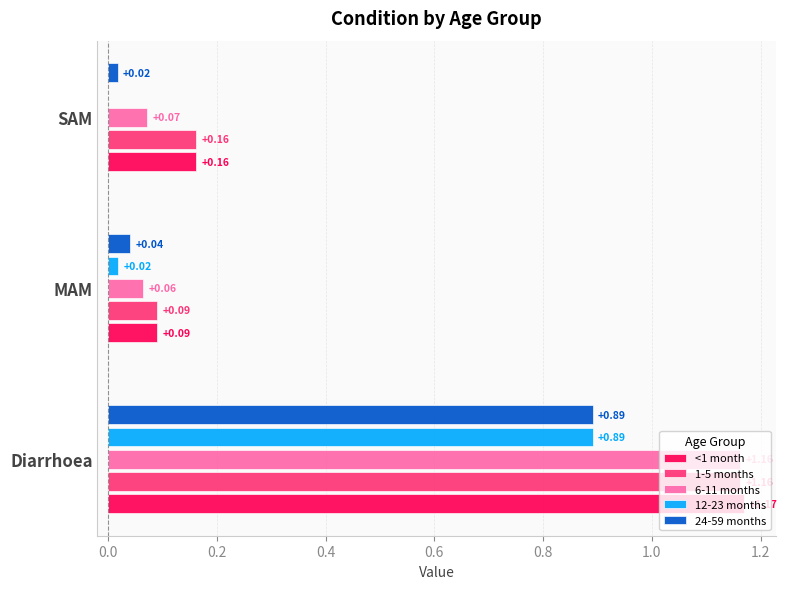

What is the sum of all 6-11 months values?

1.3